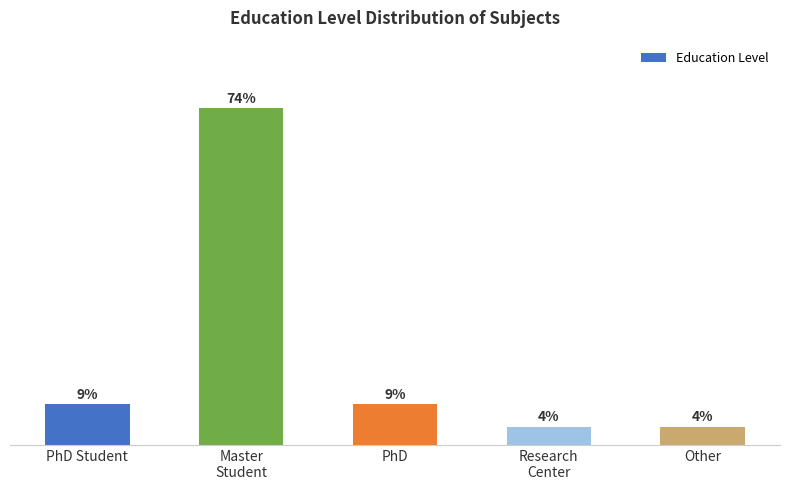

Between Other and PhD, which is larger?

PhD